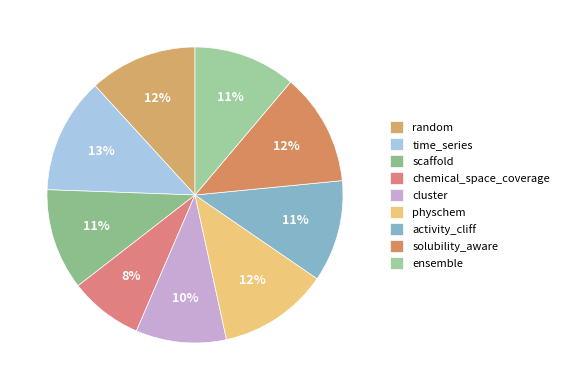

To the nearest percent, what is the combined percentage of chemical_space_coverage and random?

20%